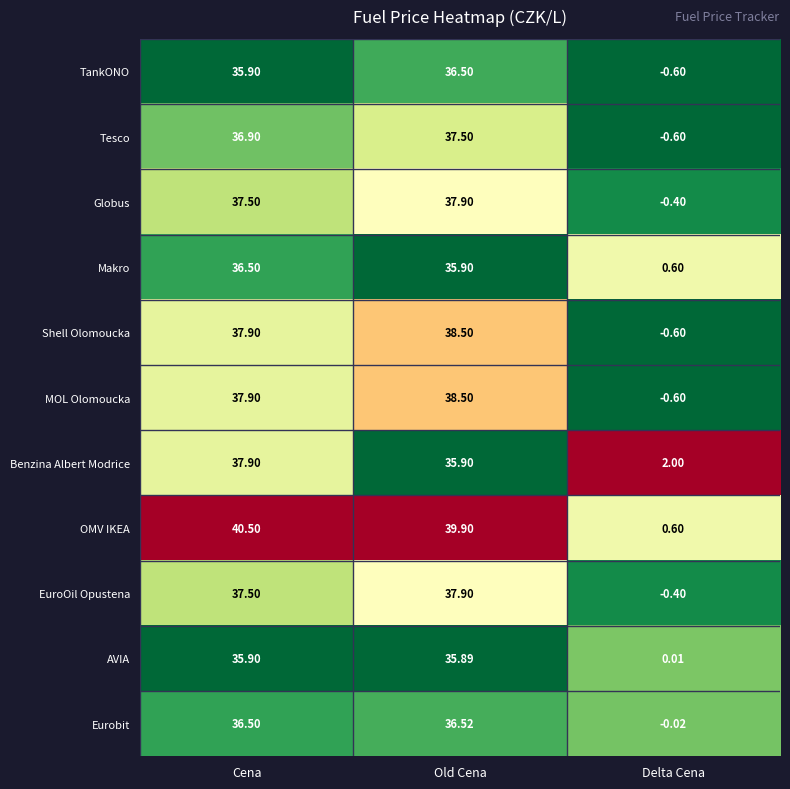

What is the difference between the highest and lowest values at Delta Cena?

2.6